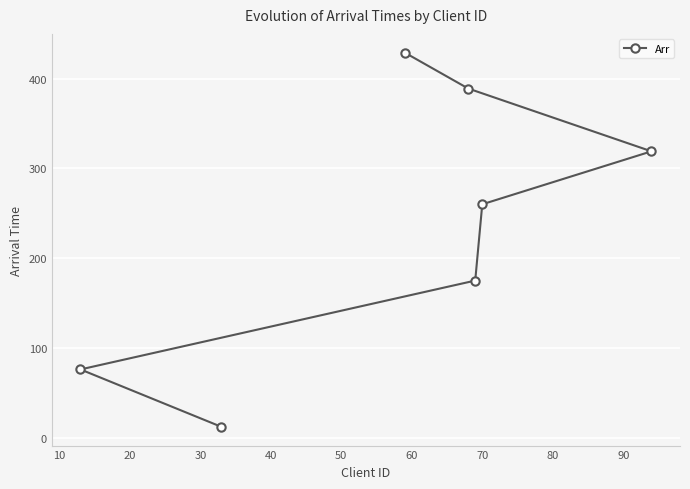

True or false: the data has more than 2 interior local peaks.

False